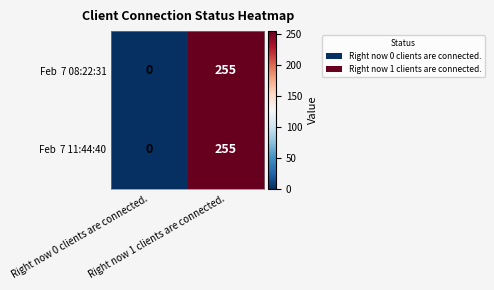

How many series are shown in this chart?

2